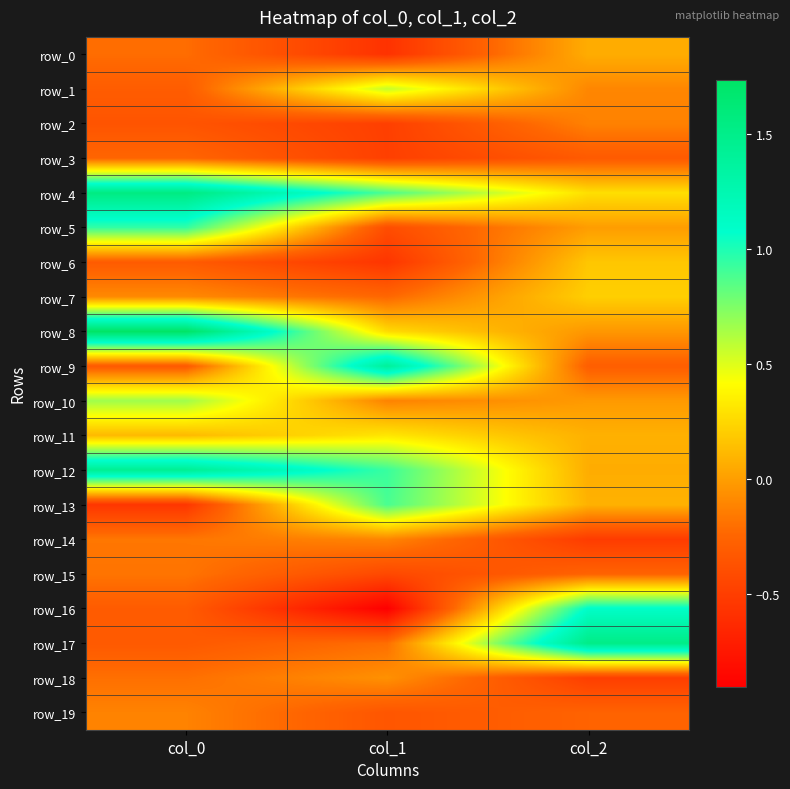

At which category is the sum across all series the highest?

col_0